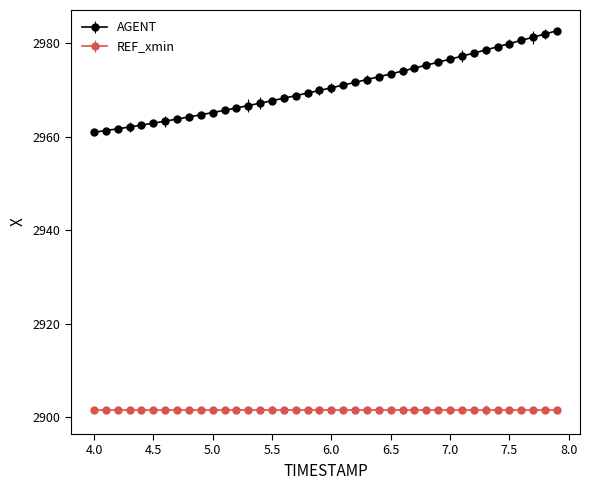

List the series in order of their overall mean, lowest first.

REF_xmin, AGENT